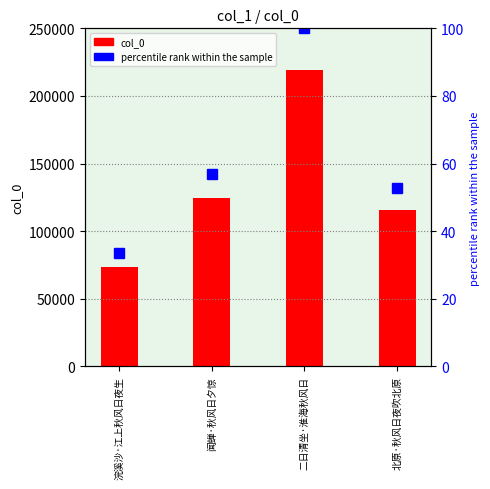

List the series in order of their peak value, lowest first.

percentile rank within the sample, col_0